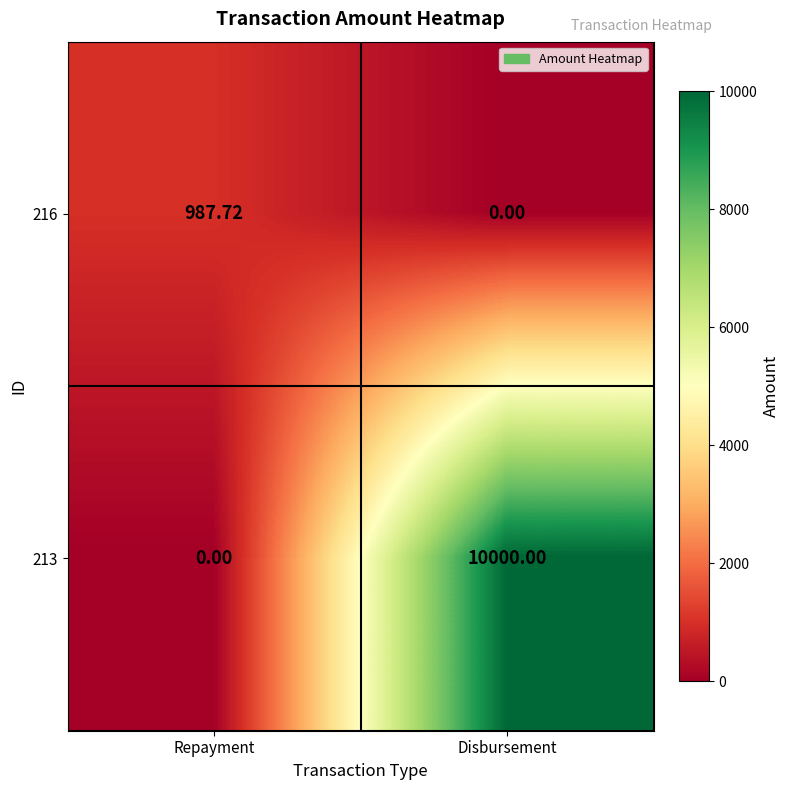

At which label does 216 reach its peak?

Repayment